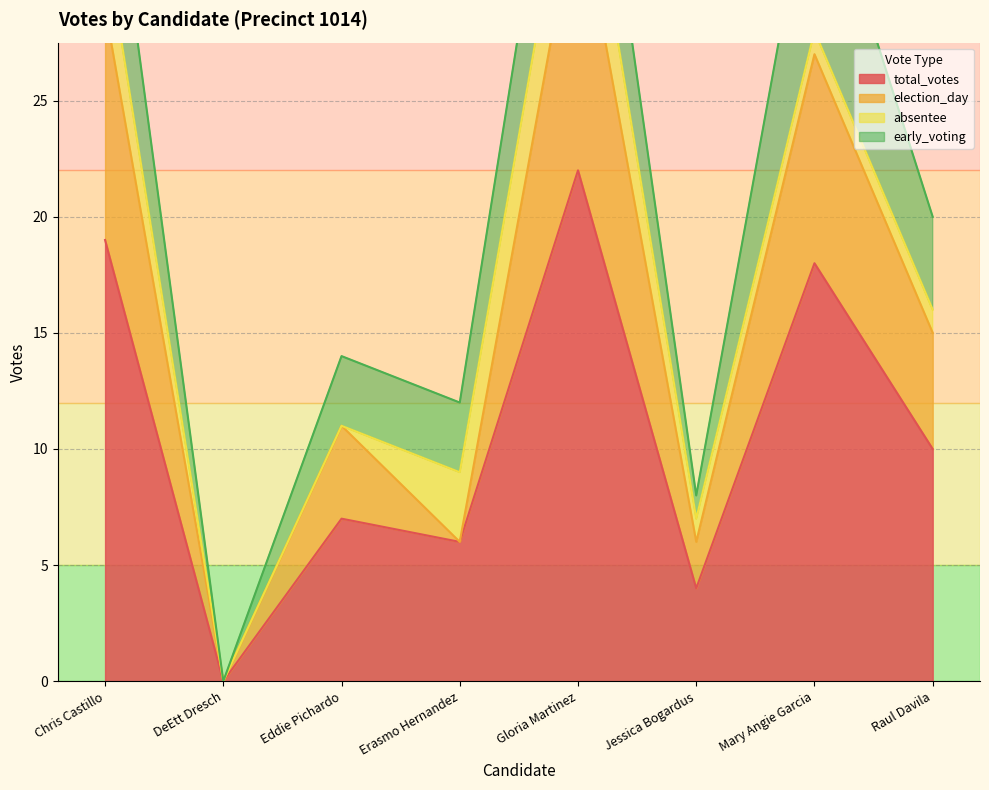

Which label corresponds to the smallest value in the chart?

DeEtt Dresch